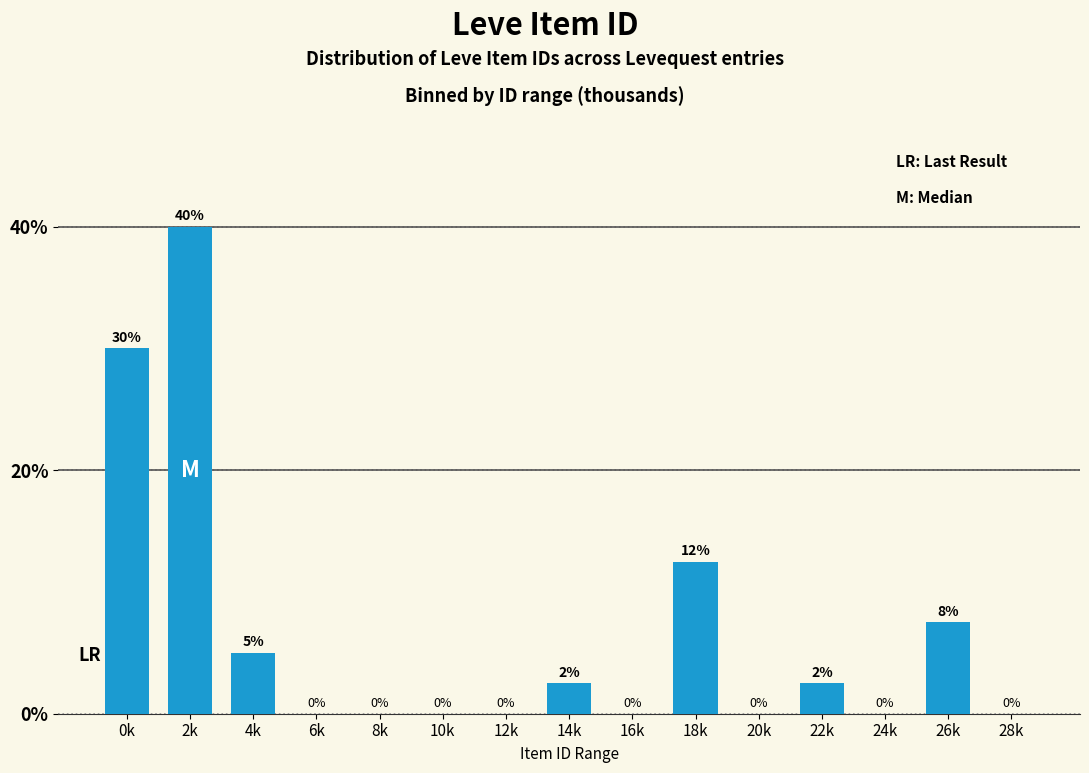

At which category does the chart reach its peak across all series?

2k